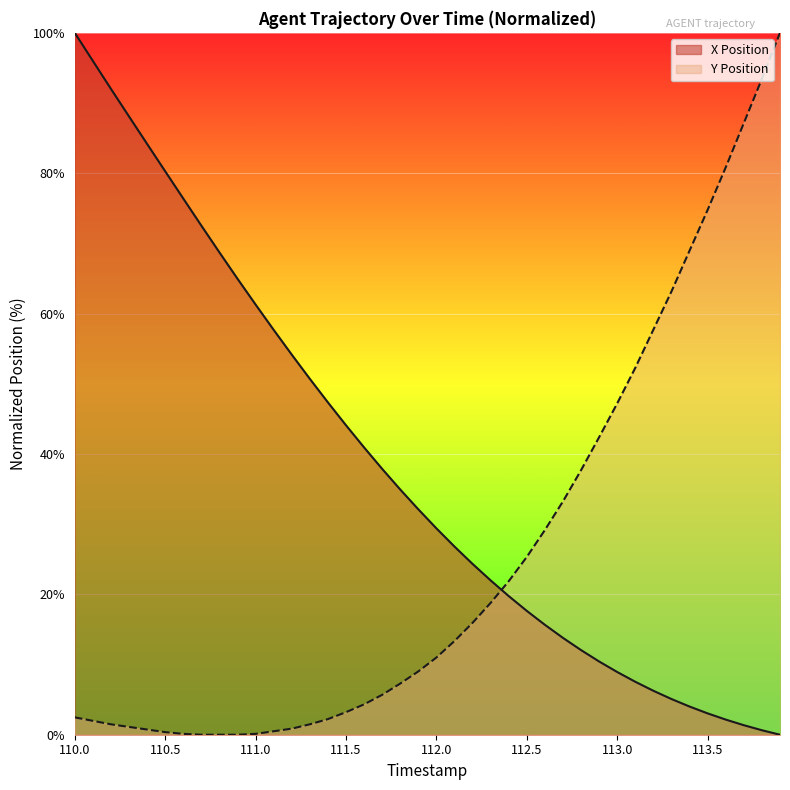

At which label is Y closest to 50?

113.1